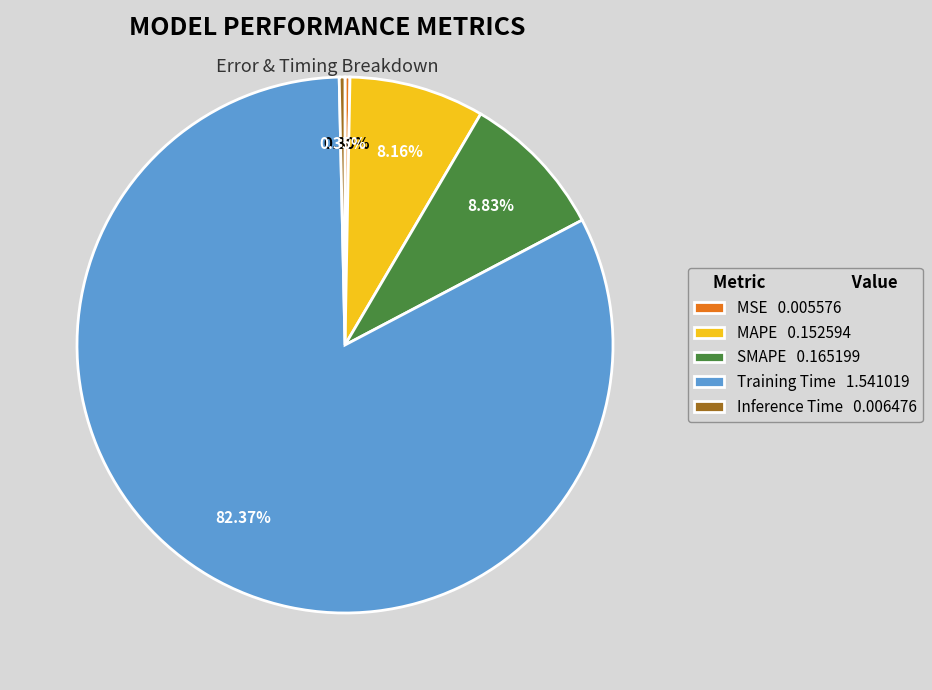

Which slice represents more than half of the pie?

Training Time